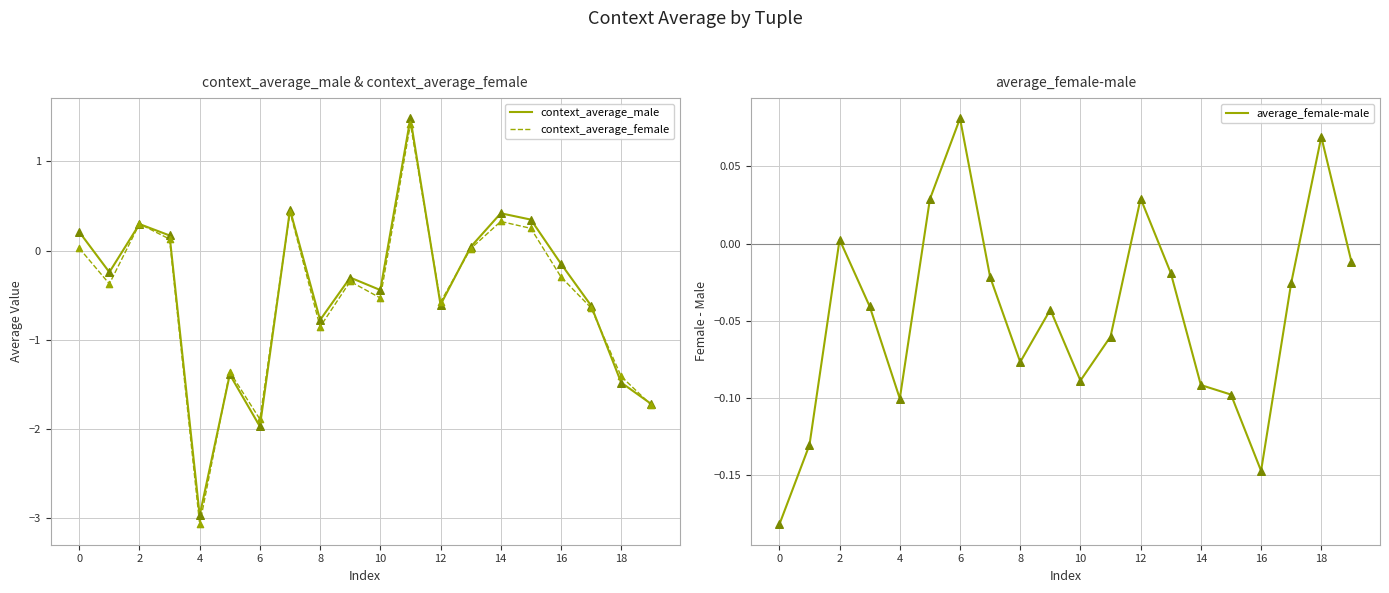

Which series has the largest Y range (max minus min)?

context_average_female